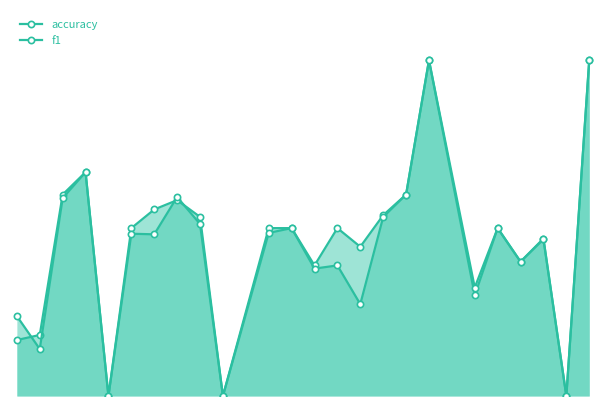

How many lines are shown in the chart?

2